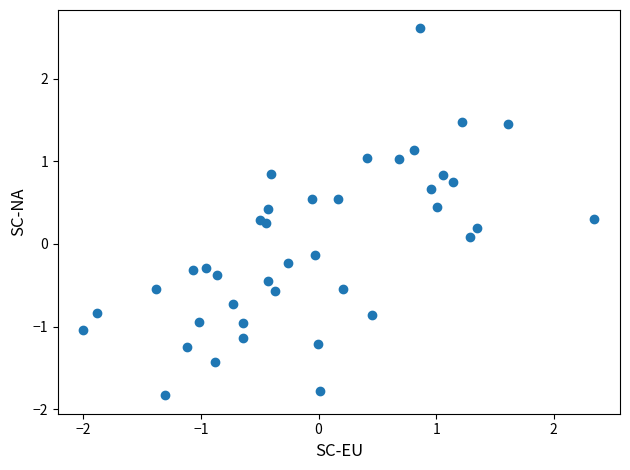

What is the range of Y values (max minus min)?

4.4